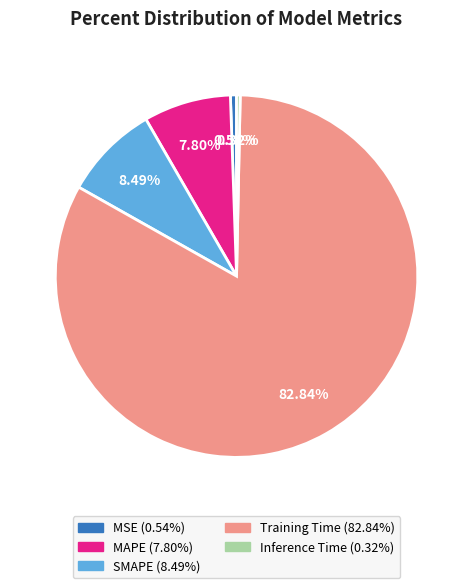

What is the largest slice in the pie chart?

Training Time